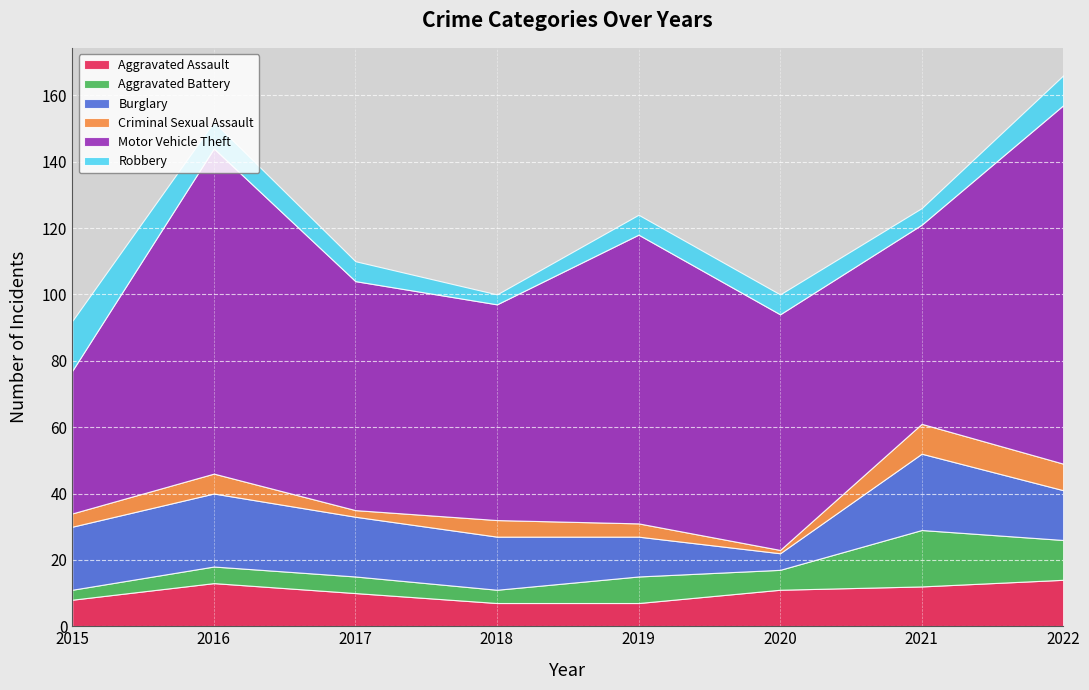

What is the value of the Criminal Sexual Assault point at the 8th from the left?

8